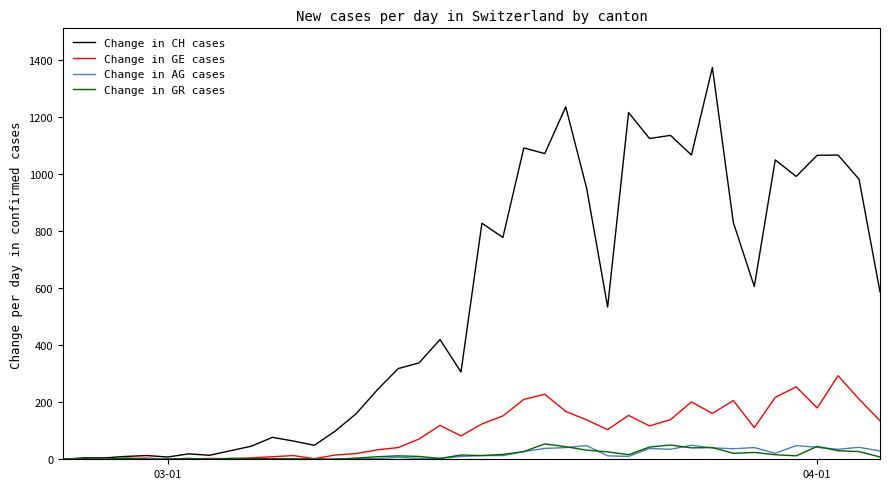

Which series has the largest total across all categories?

Change in CH cases